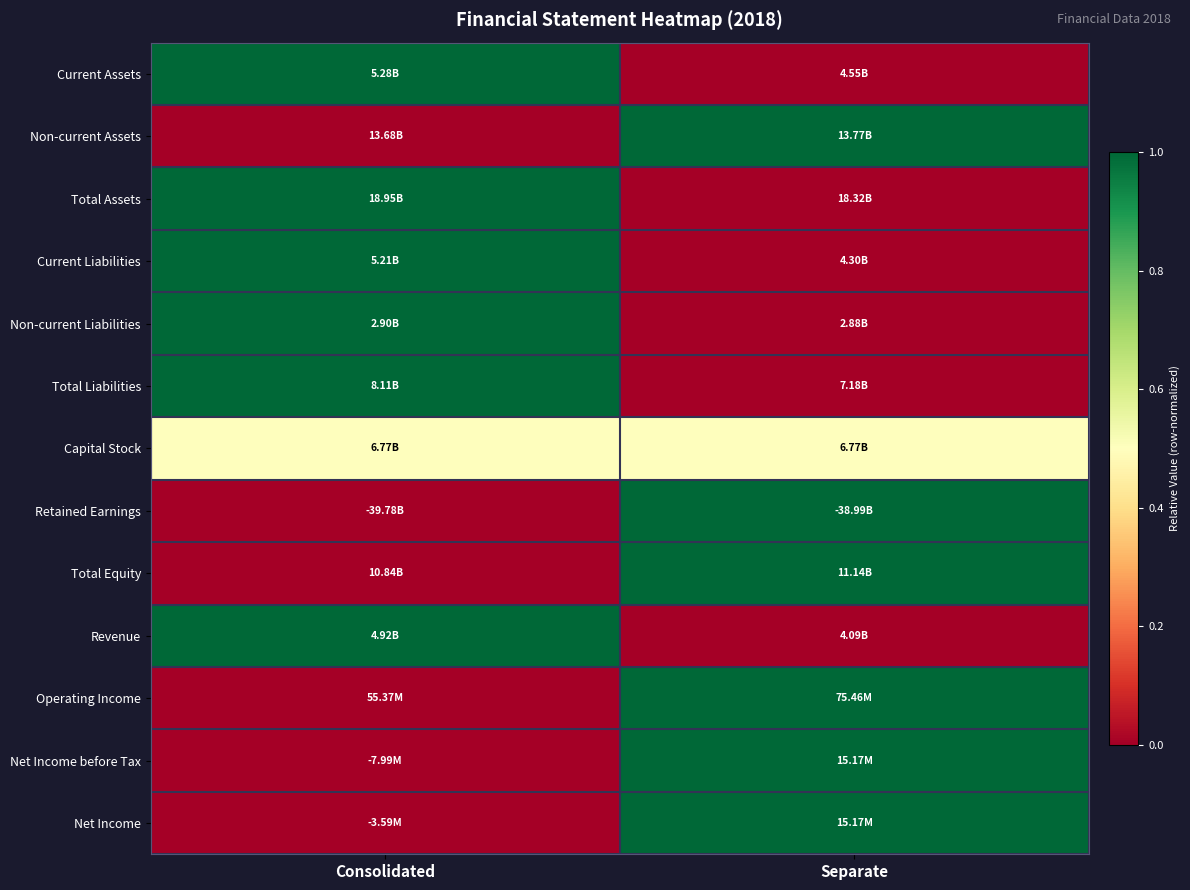

Reading left to right, what are all the values shown in this chart?

Current Assets: Consolidated=1.0	Separate=0.0
Non-current Assets: Consolidated=0.0	Separate=1.0
Total Assets: Consolidated=1.0	Separate=0.0
Current Liabilities: Consolidated=1.0	Separate=0.0
Non-current Liabilities: Consolidated=1.0	Separate=0.0
Total Liabilities: Consolidated=1.0	Separate=0.0
Capital Stock: Consolidated=0.5	Separate=0.5
Retained Earnings: Consolidated=0.0	Separate=1.0
Total Equity: Consolidated=0.0	Separate=1.0
Revenue: Consolidated=1.0	Separate=0.0
Operating Income: Consolidated=0.0	Separate=1.0
Net Income before Tax: Consolidated=0.0	Separate=1.0
Net Income: Consolidated=0.0	Separate=1.0